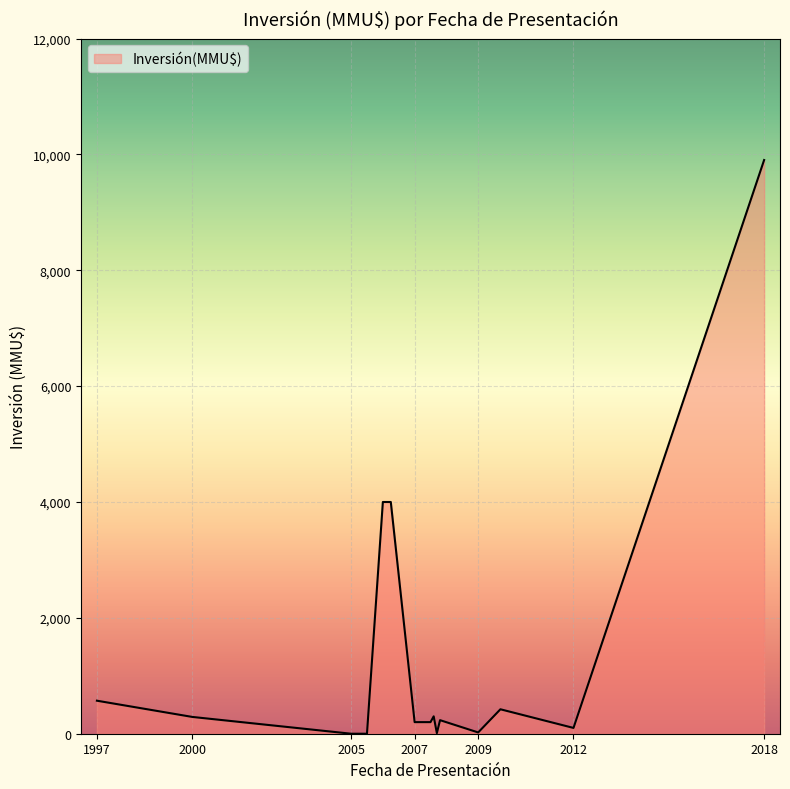

What is the maximum value shown in the chart?

9903